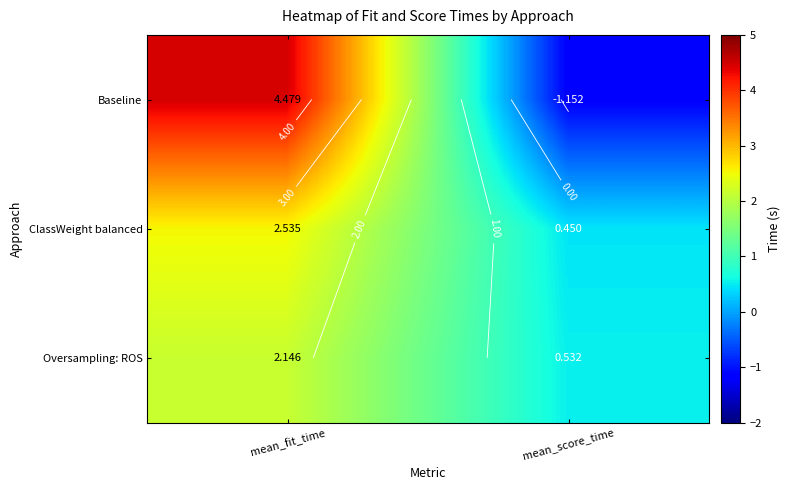

Which series has the largest total across all categories?

Baseline